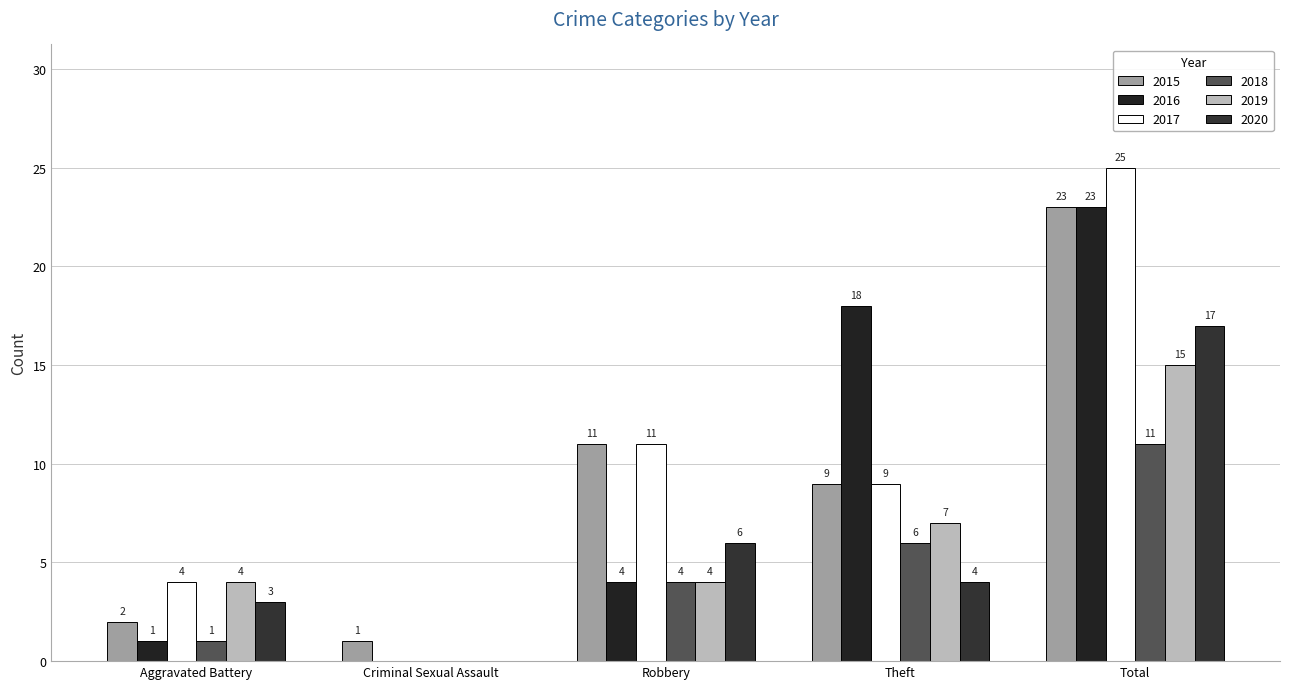

Is the value of 2017 at Aggravated Battery greater than the value of 2016 at Theft?

No